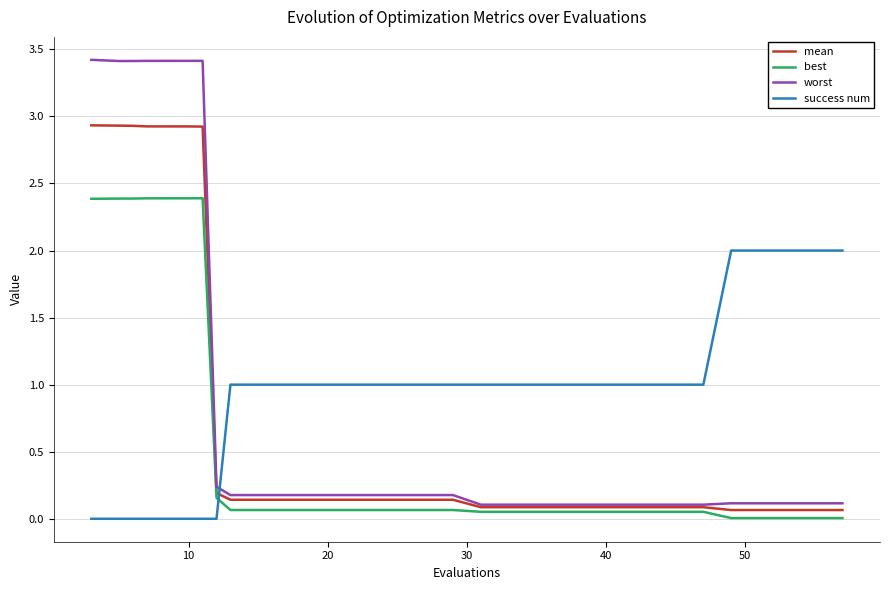

True or false: worst and success num cross at least once.

True